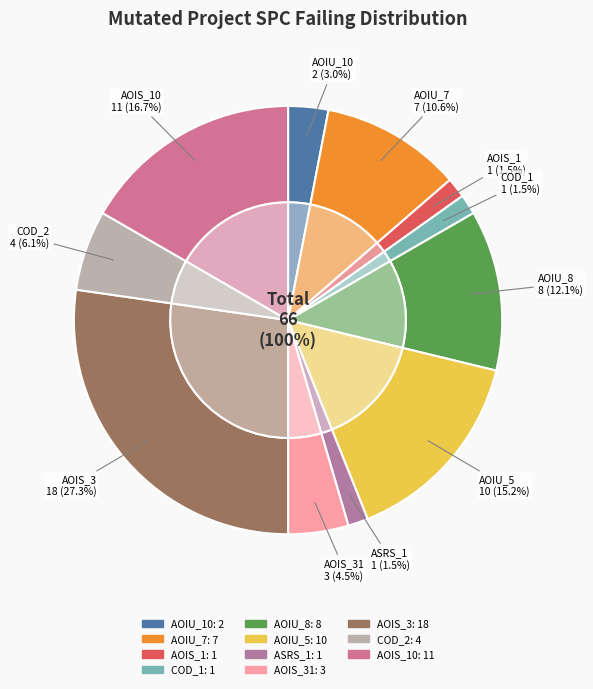

What portion of the pie excludes DailyLimit.Account.AOIU_10?

97.0%